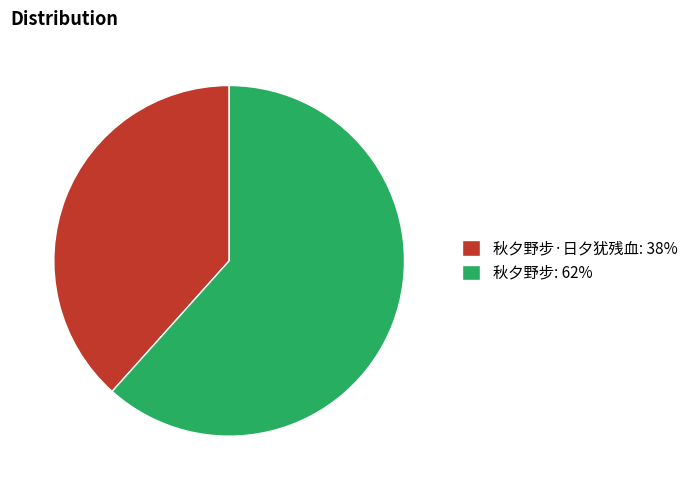

What is the largest slice in the pie chart?

秋夕野步: 62%